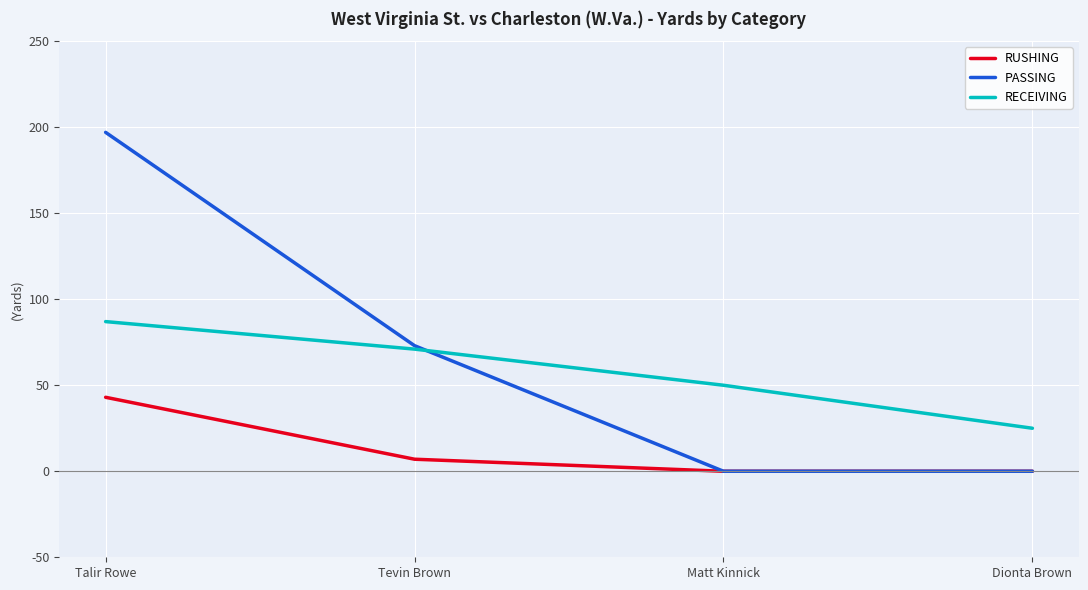

True or false: RECEIVING and RUSHING intersect in this chart.

False